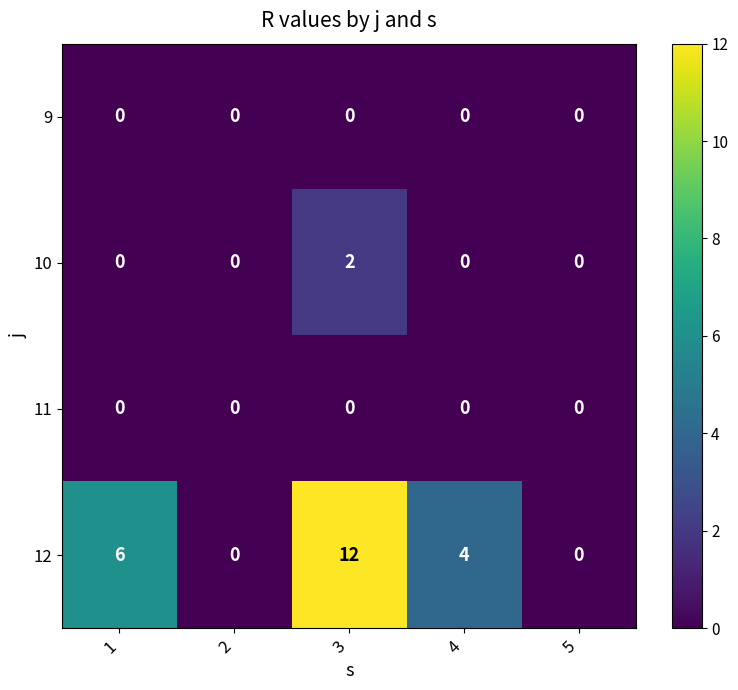

Count the 10 values in the range 0 to 1.

4